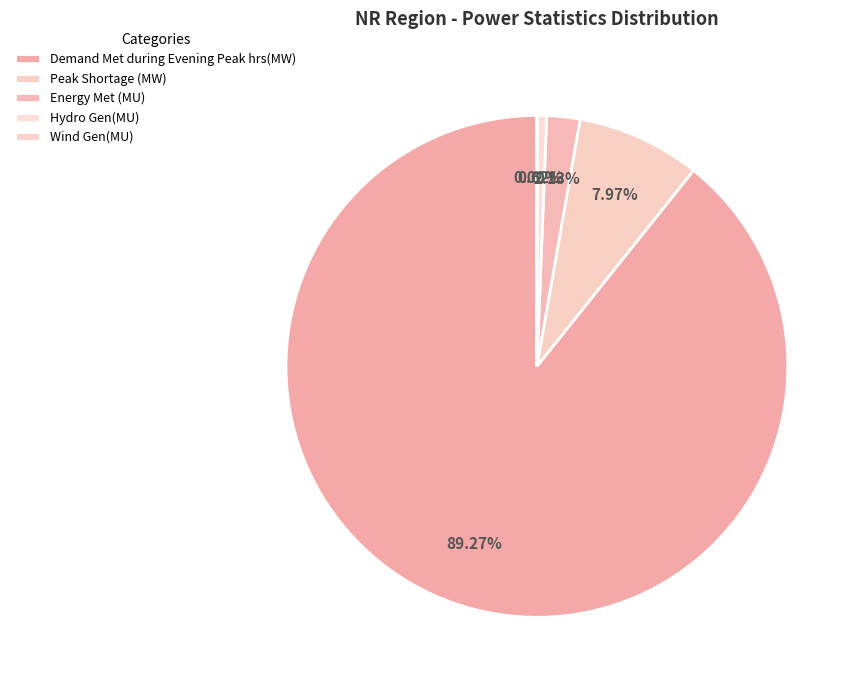

The Wind Gen(MU) slice represents 0% of the pie. True or false?

True